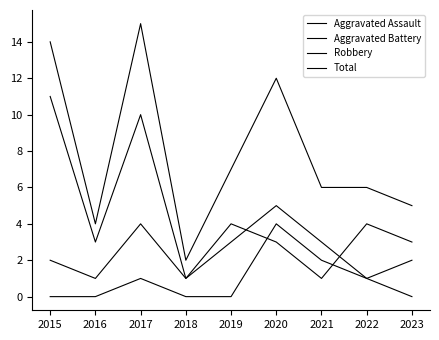

Rank the categories by Aggravated Battery value from highest to lowest.

2017, 2019, 2022, 2020, 2023, 2015, 2016, 2018, 2021